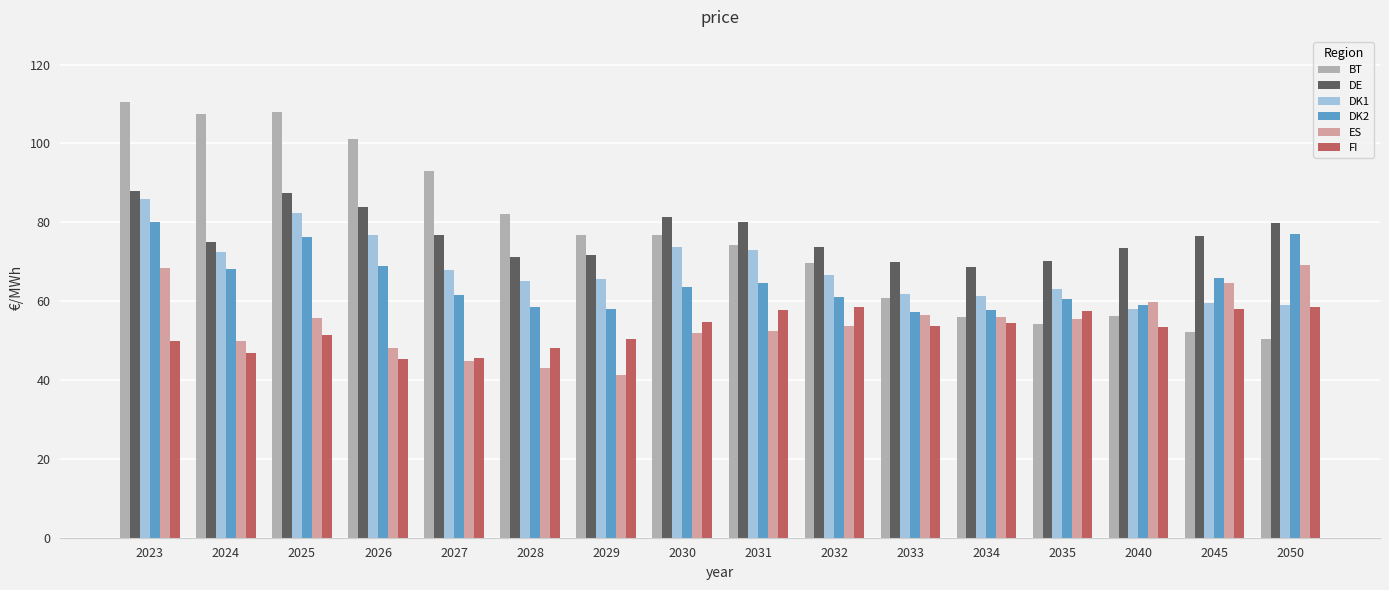

What is the greatest value displayed?

110.5